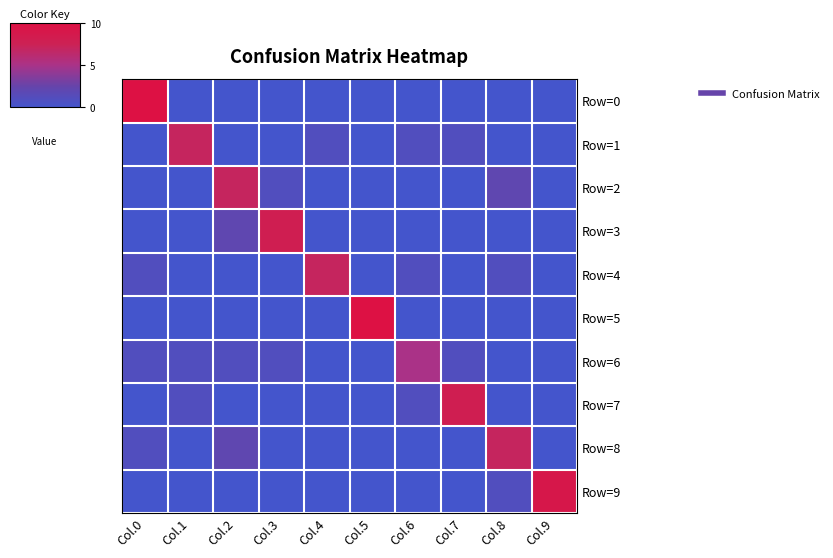

Which series has the widest spread of values?

Row=0